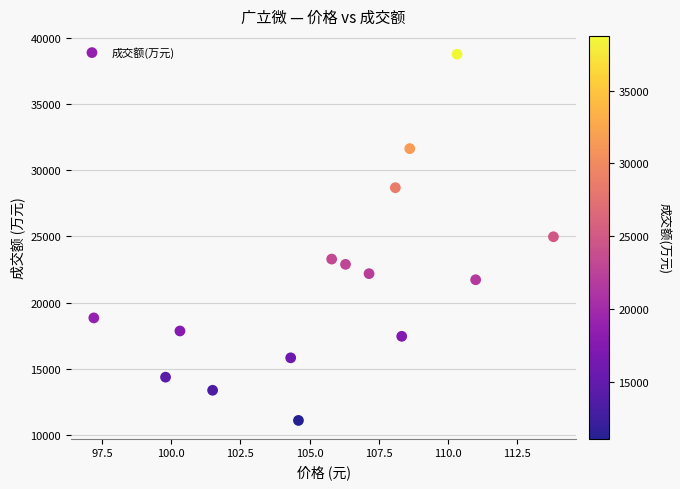

What is the range of Y values (max minus min)?

27655